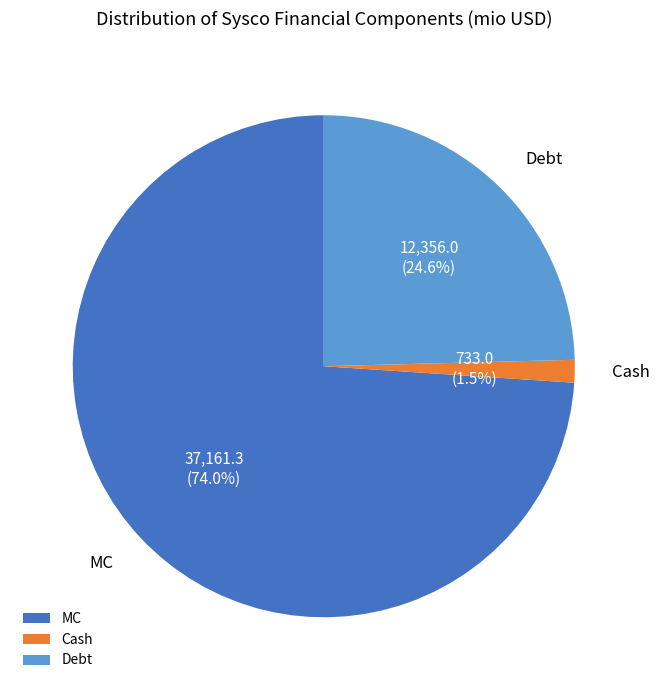

Which category has the smallest portion of the pie?

Cash